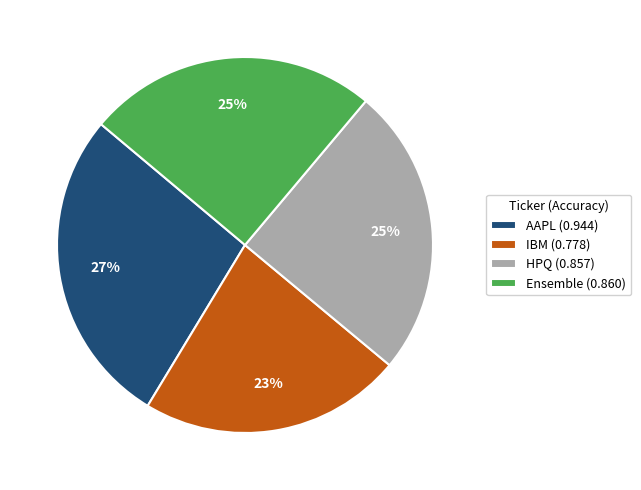

Between IBM (0.778) and AAPL (0.944), which is larger?

AAPL (0.944)